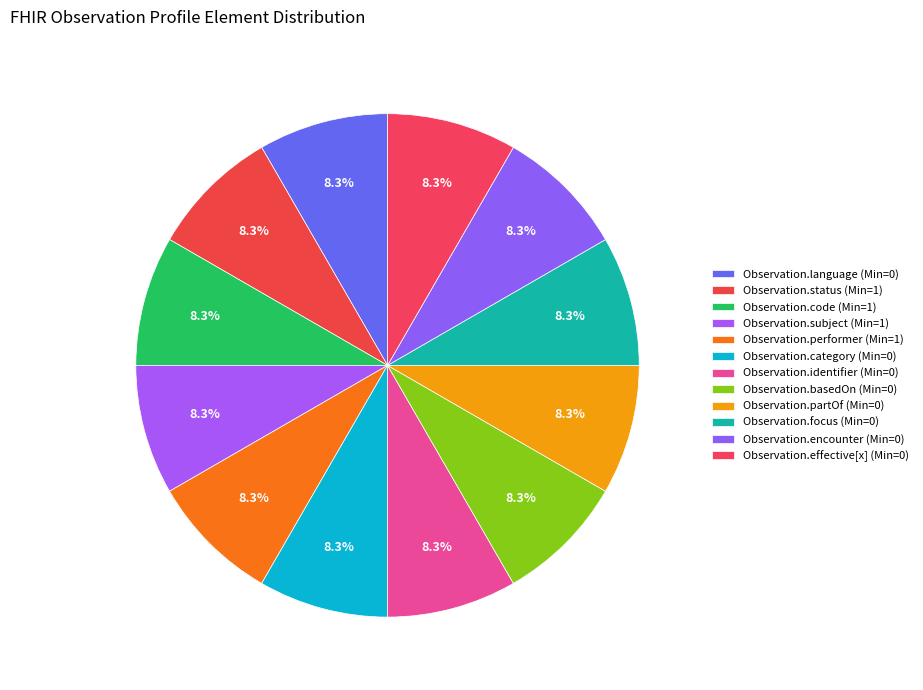

What is the largest slice in the pie chart?

Observation.language